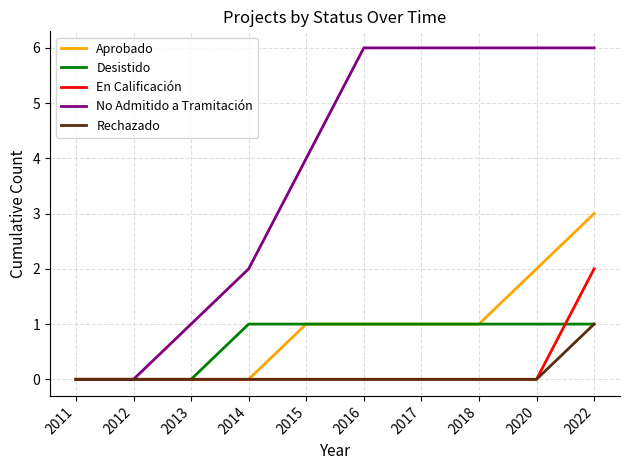

At which category is the sum across all series the highest?

2022